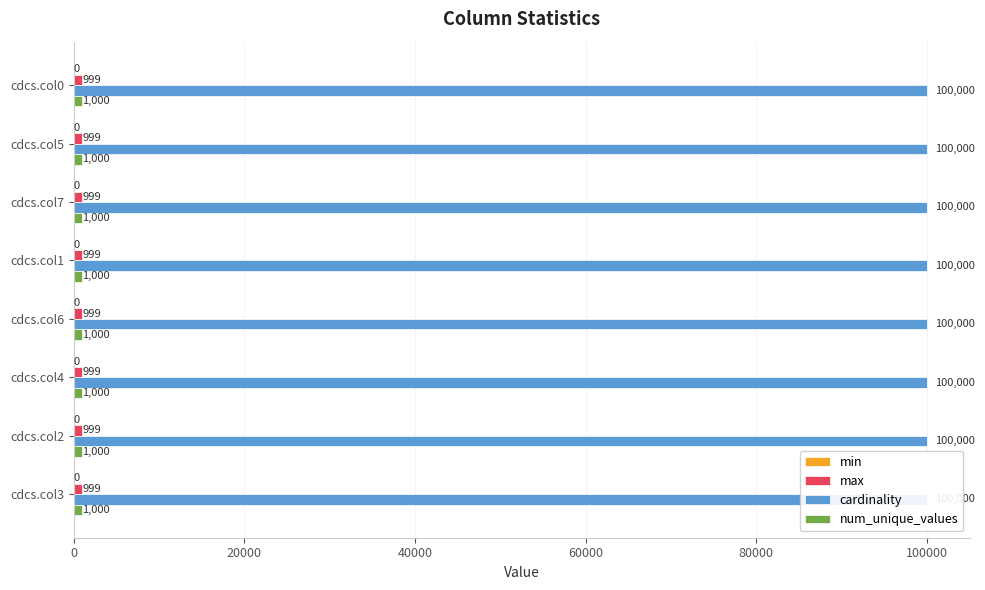

How many bars are there in each group?

4